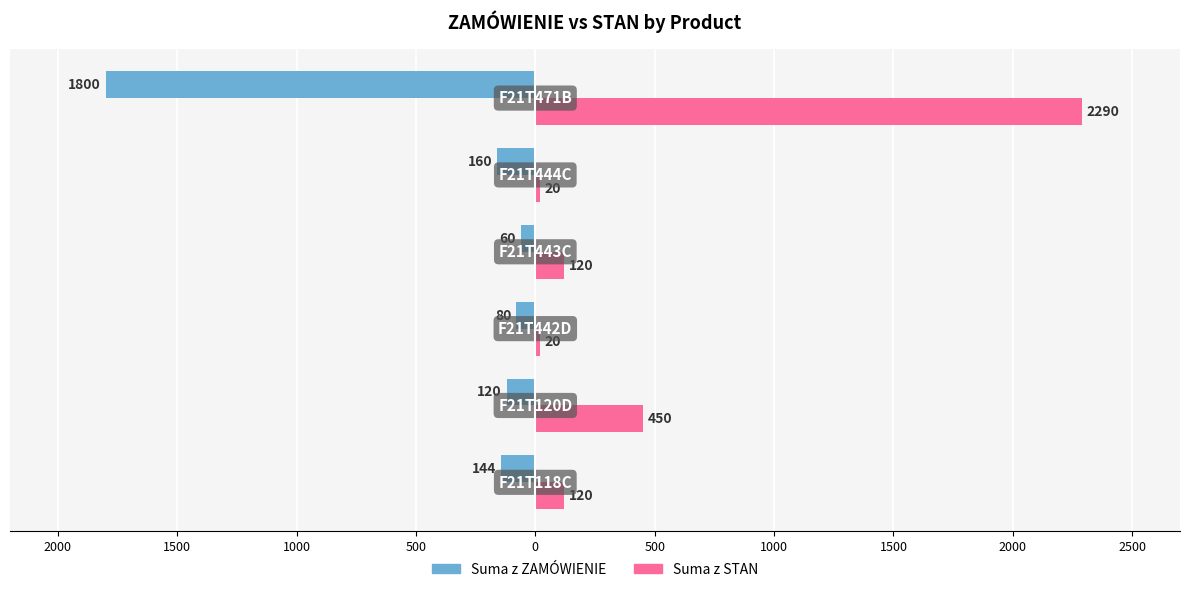

What are all the series names shown in the legend?

Suma z ZAMÓWIENIE, Suma z STAN